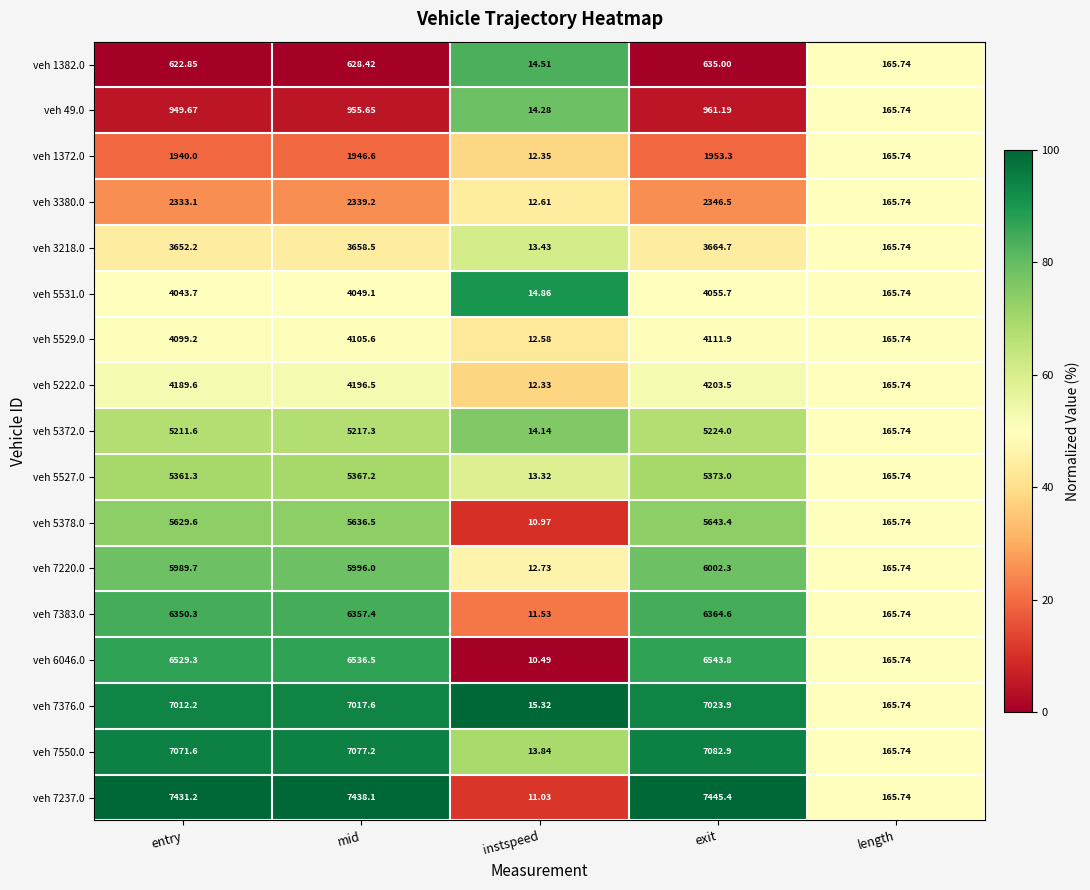

Where does the veh 3380.0 series first go above 2333?

entry